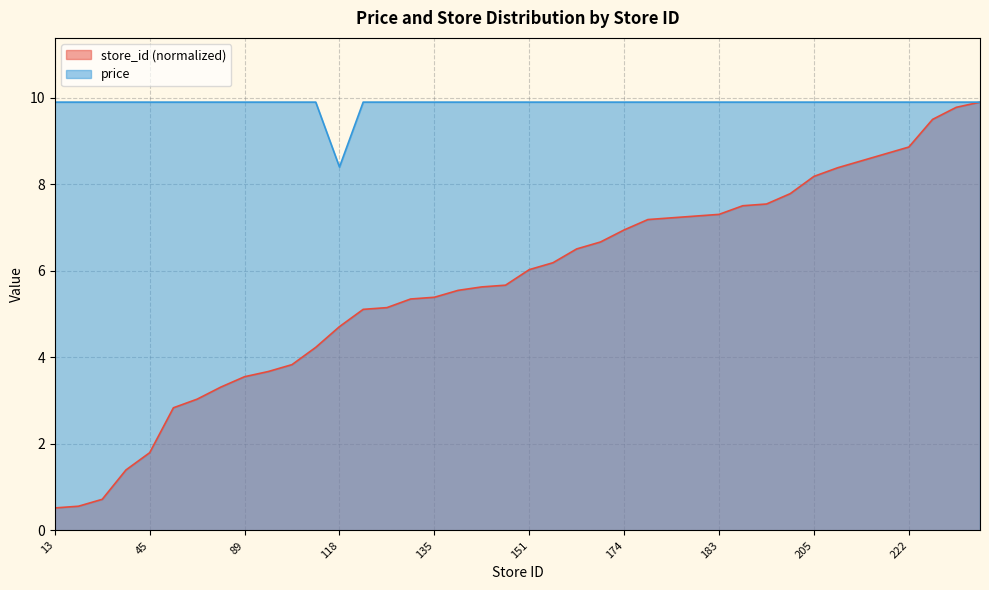

How many data points in store_id are less than 6?

20